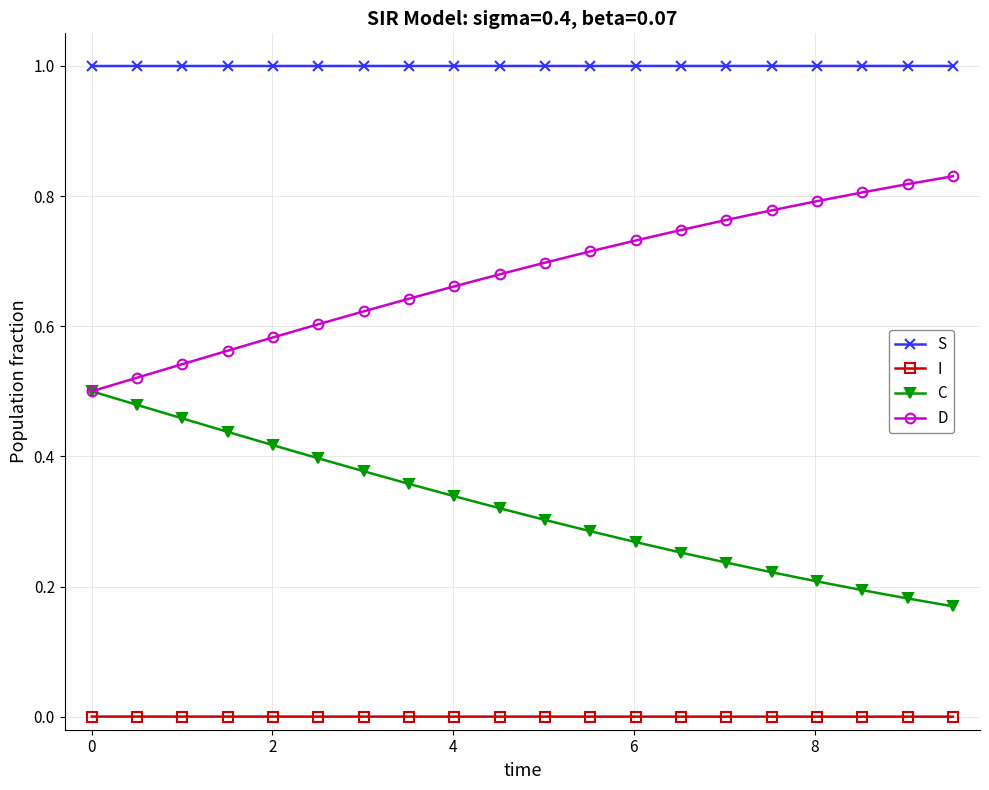

True or false: S and C intersect in this chart.

False